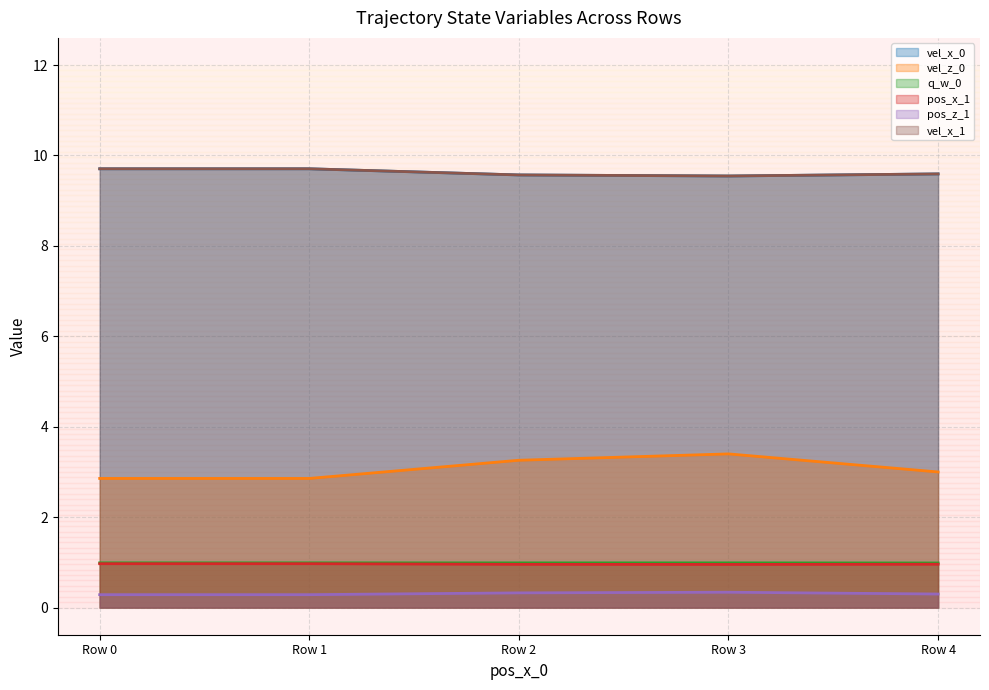

How many series are shown in this chart?

6